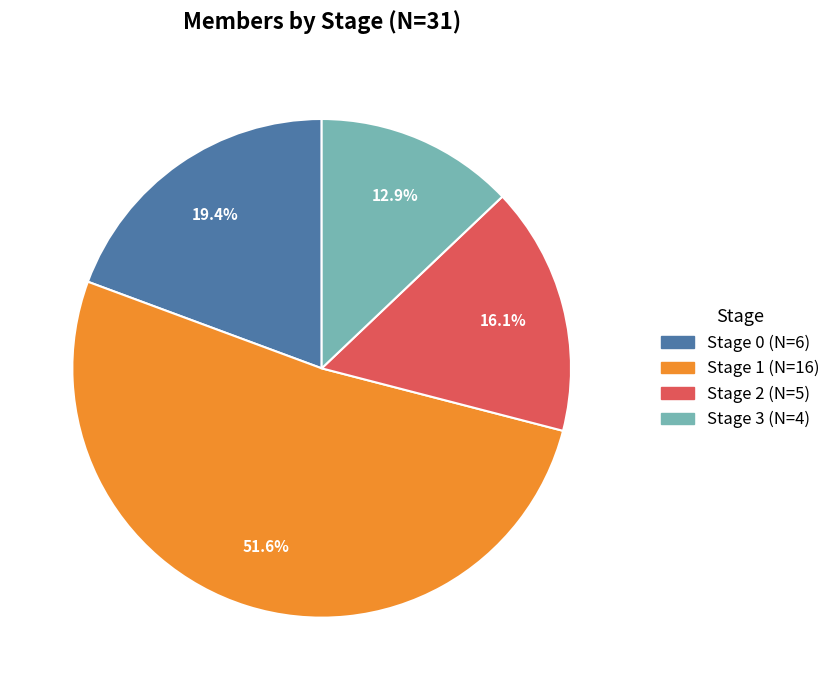

How many slices are in this pie chart?

4